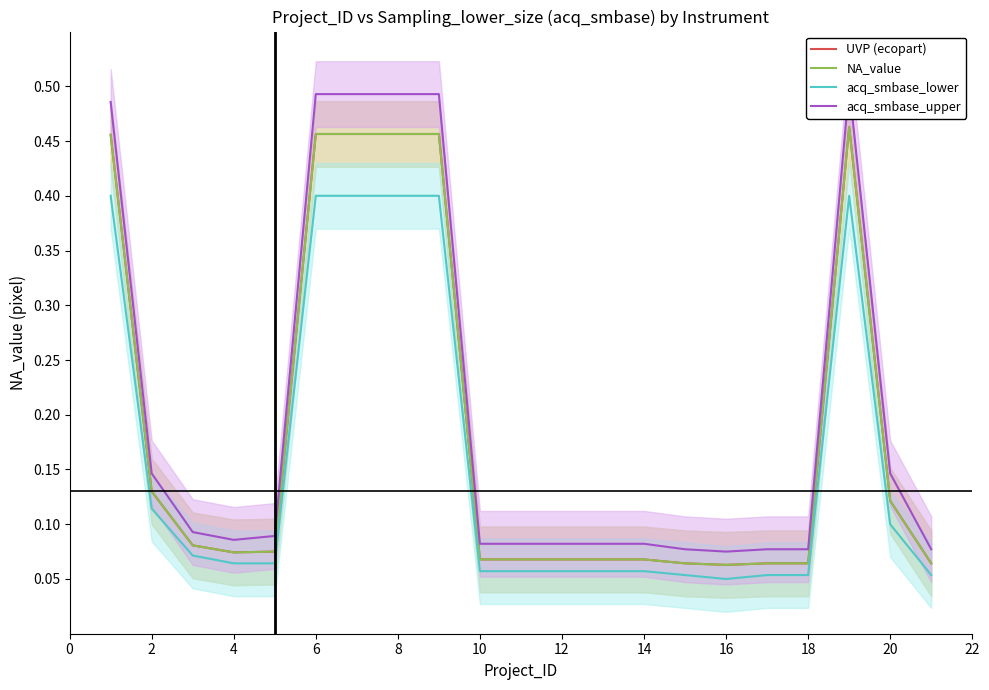

What is the total value across all series at 10?

0.3